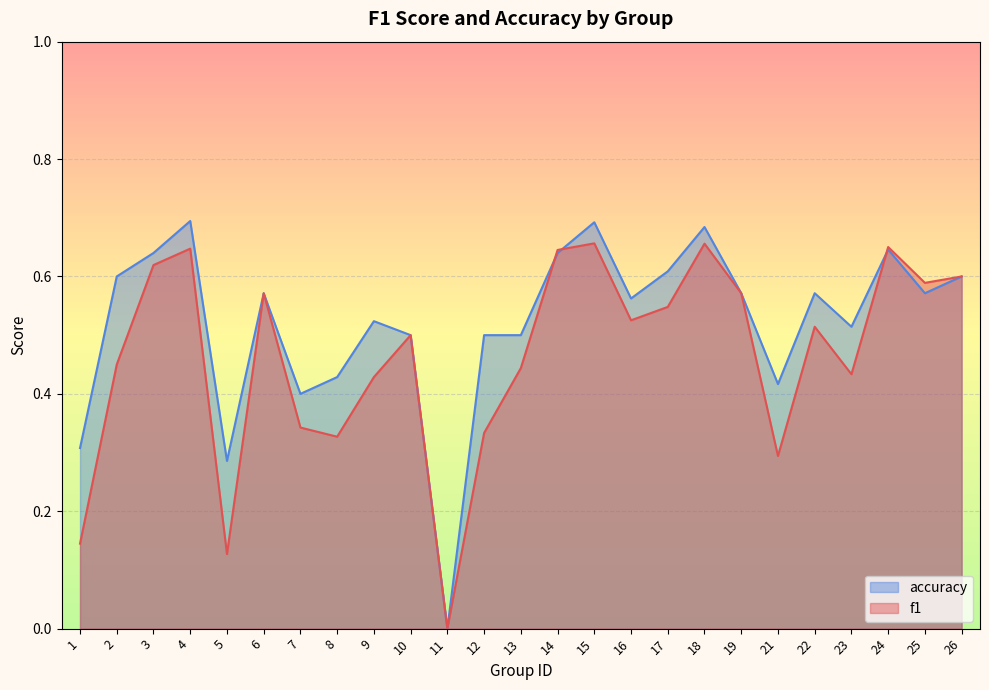

Is the value of f1 at 23 greater than the value of accuracy at 1?

Yes